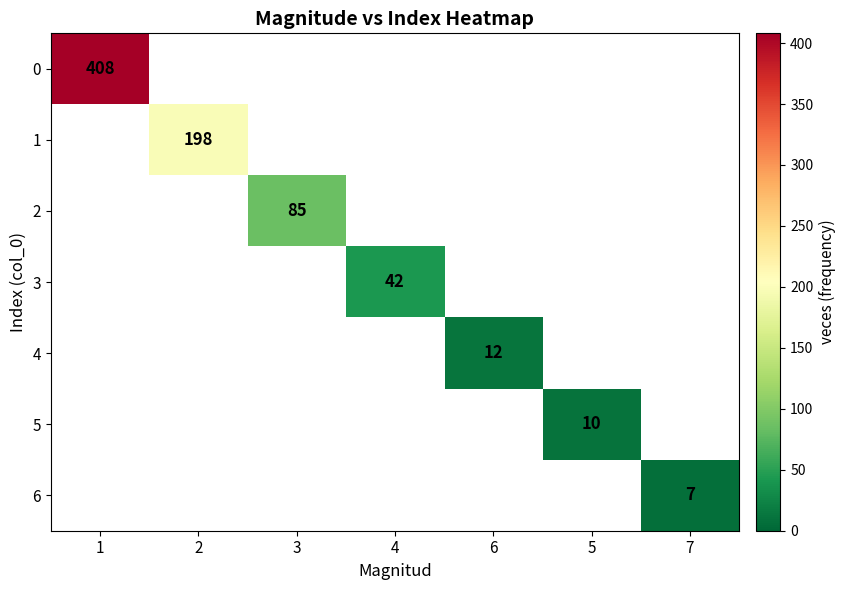

Which label corresponds to the smallest value in the chart?

7